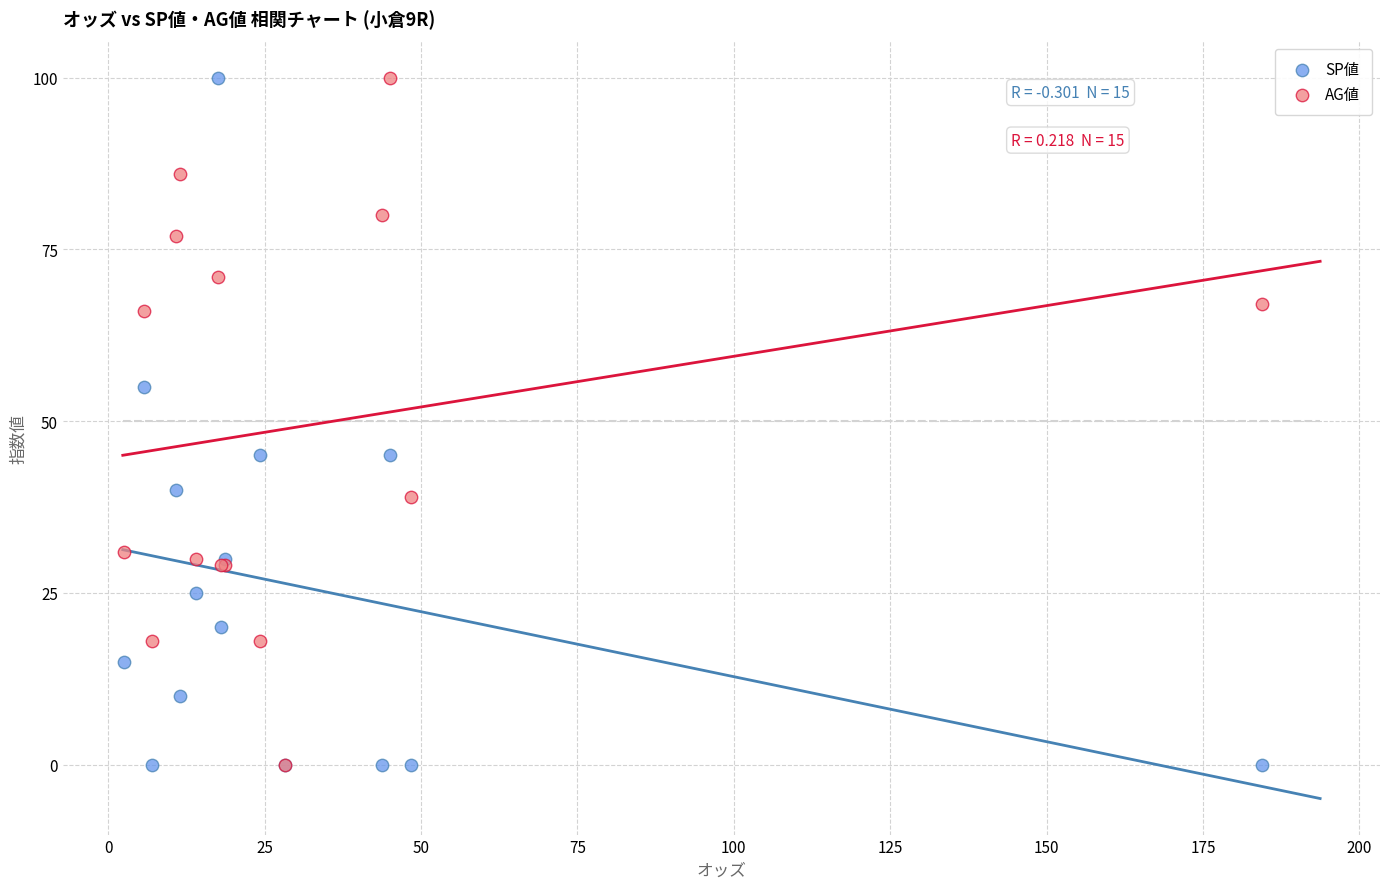

Which series has the largest Y range (max minus min)?

SP値